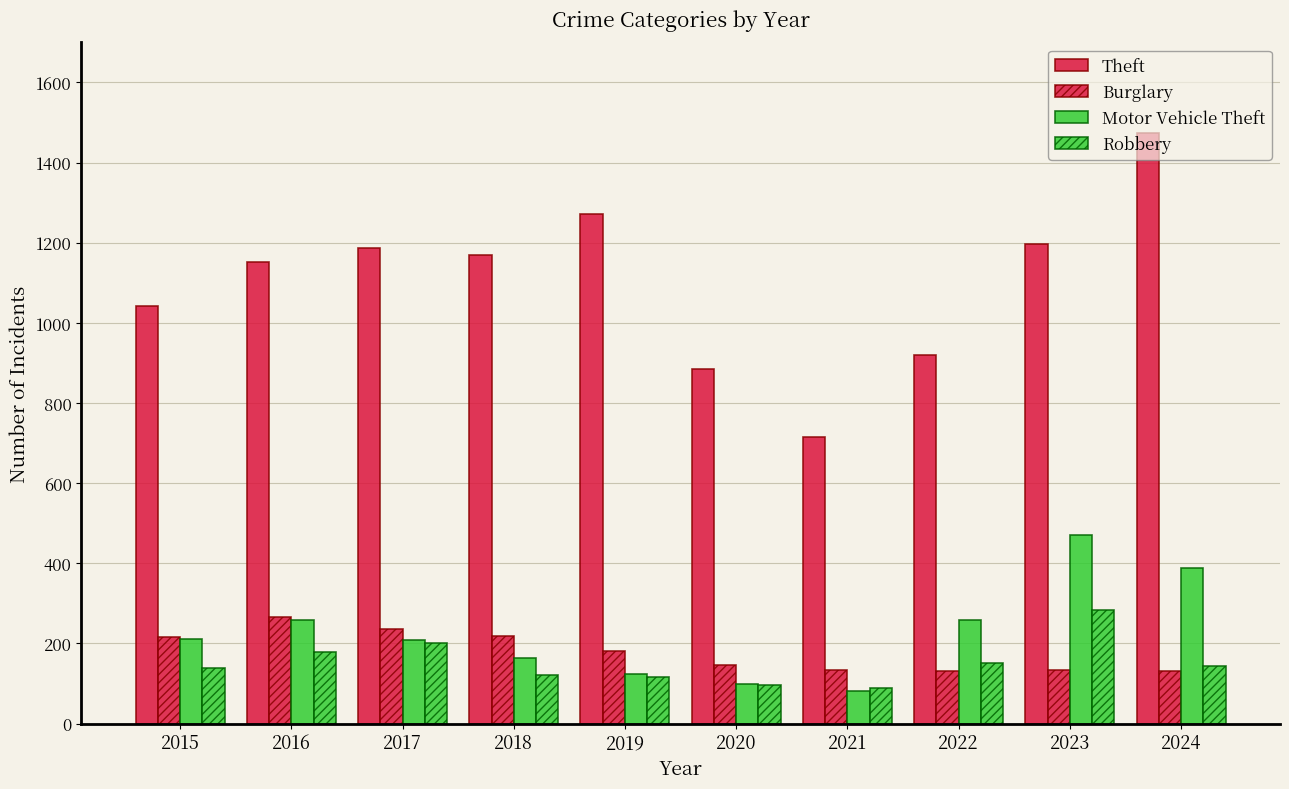

Are the bars horizontal?

No